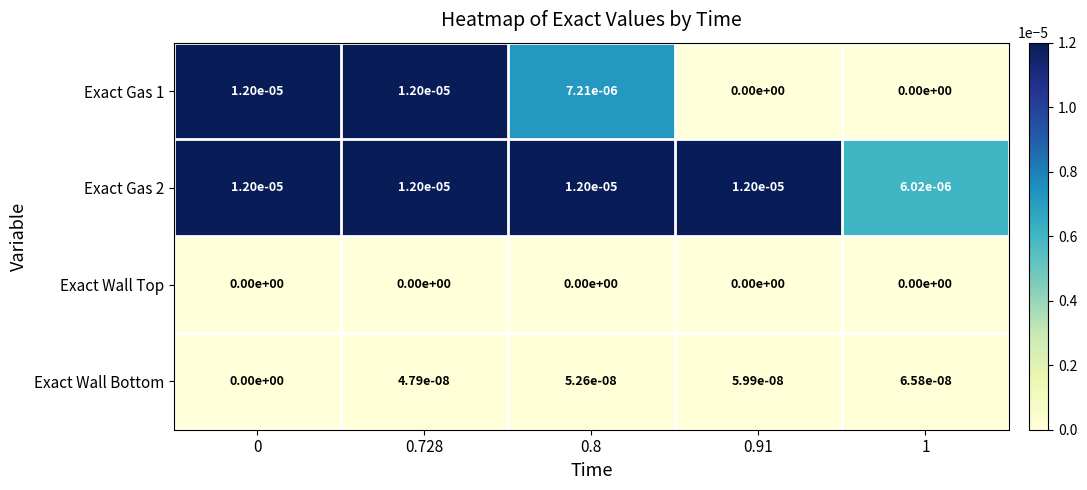

Is the value of Exact Gas 2 at 0.8 greater than the value of Exact Wall Top at 0.8?

Yes